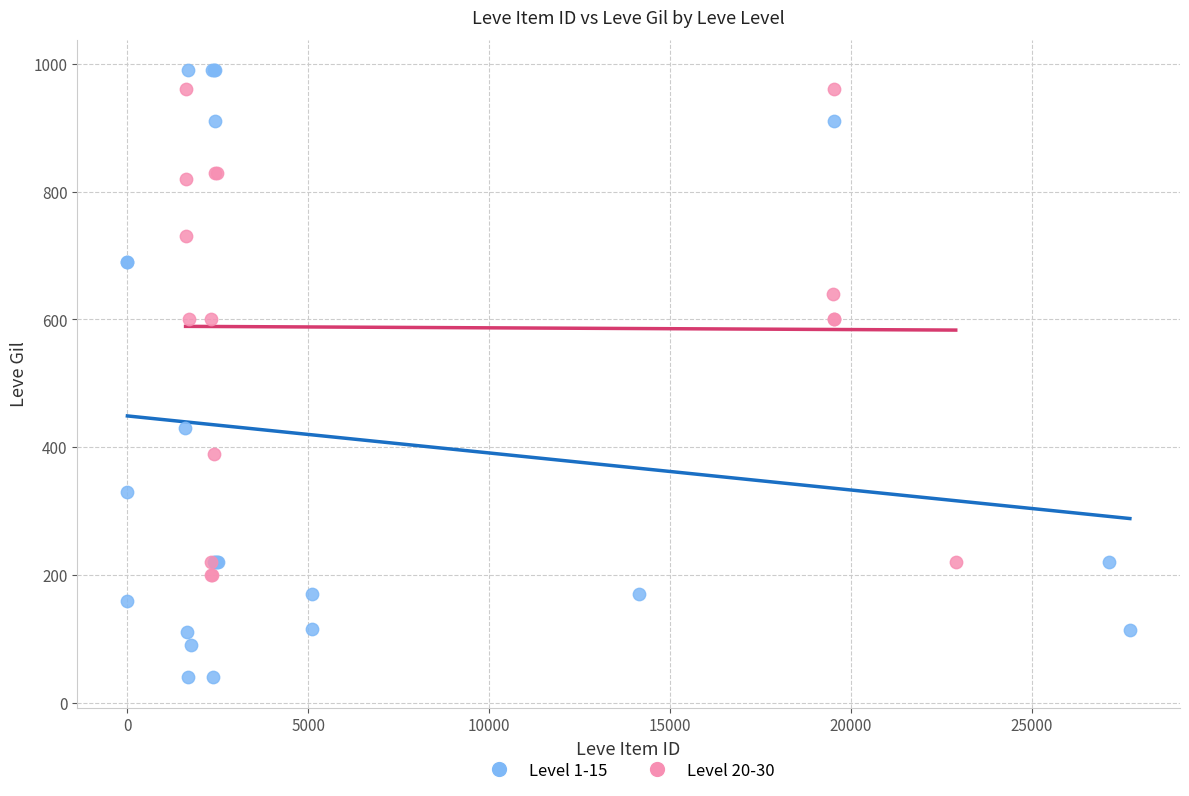

Which series reaches the minimum Y coordinate?

Level 1-15